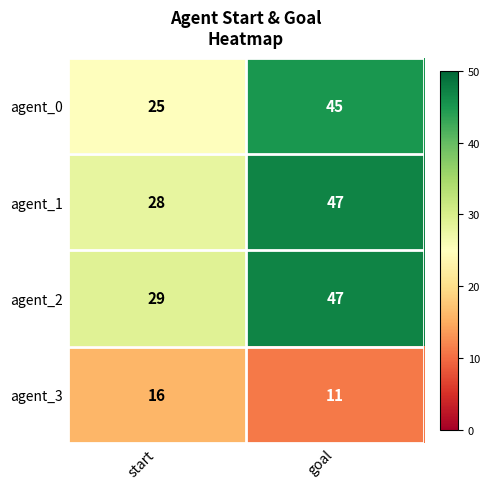

What is the maximum value for agent_1?

47